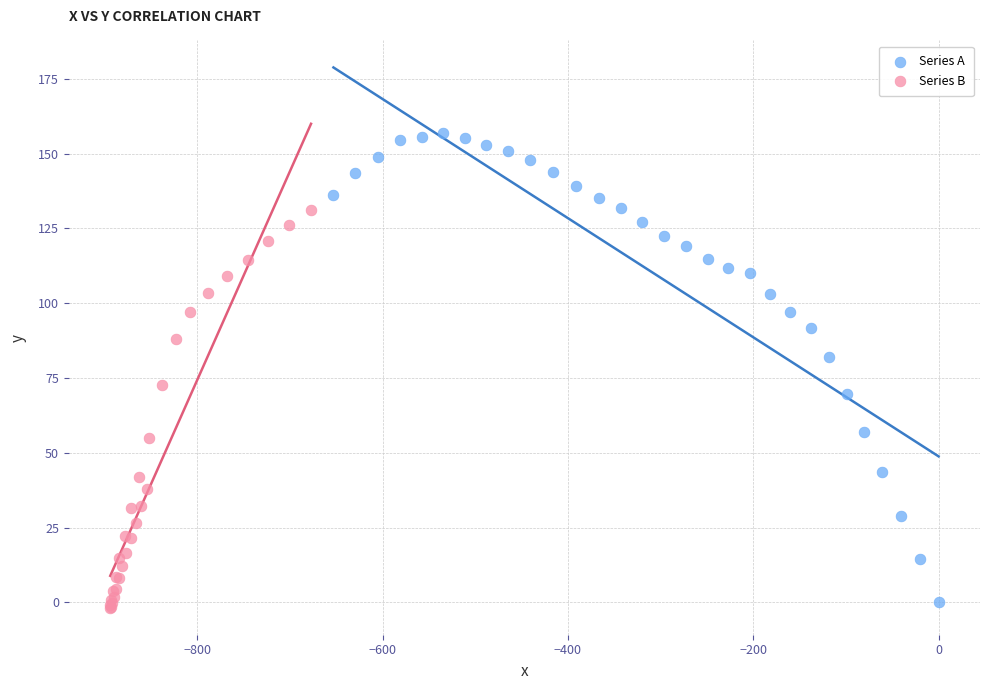

Which series has the widest spread of Y values?

Series A